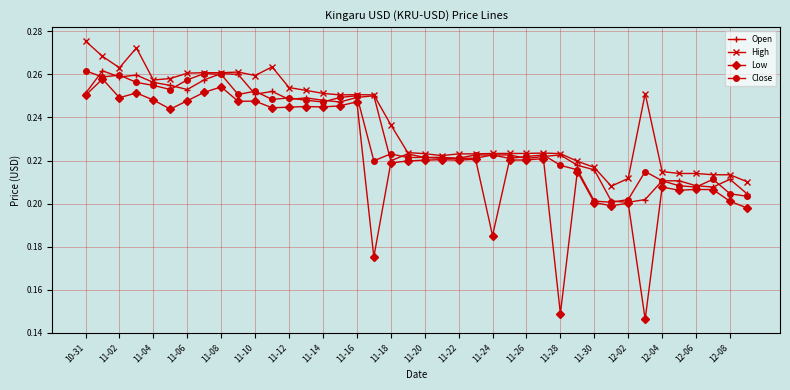

Which series has the largest total across all categories?

High